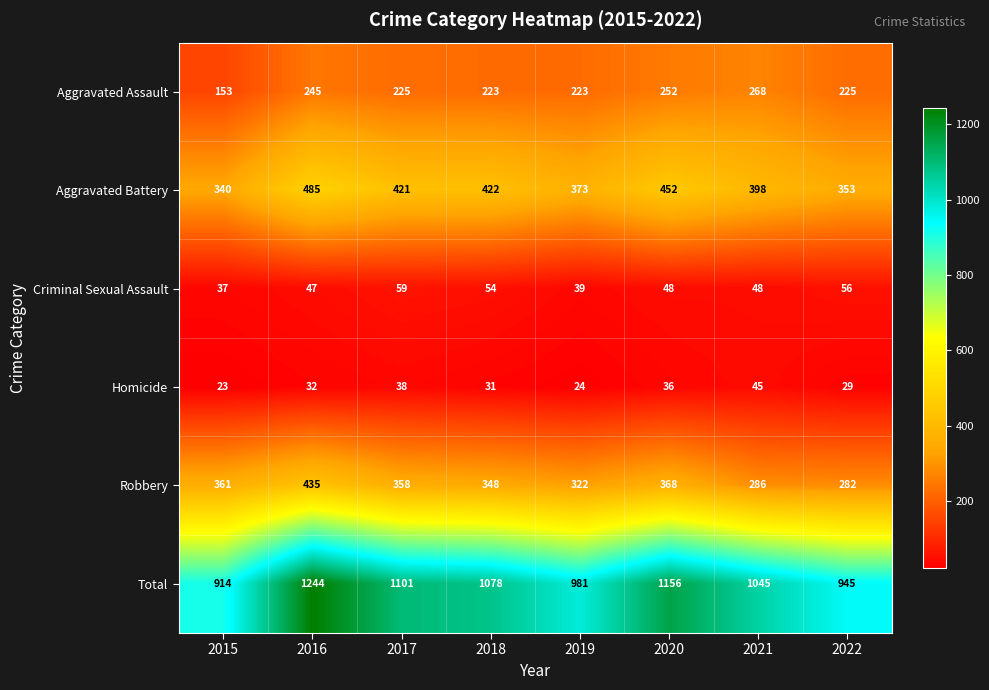

At which label is Total closest to 1079?

2018